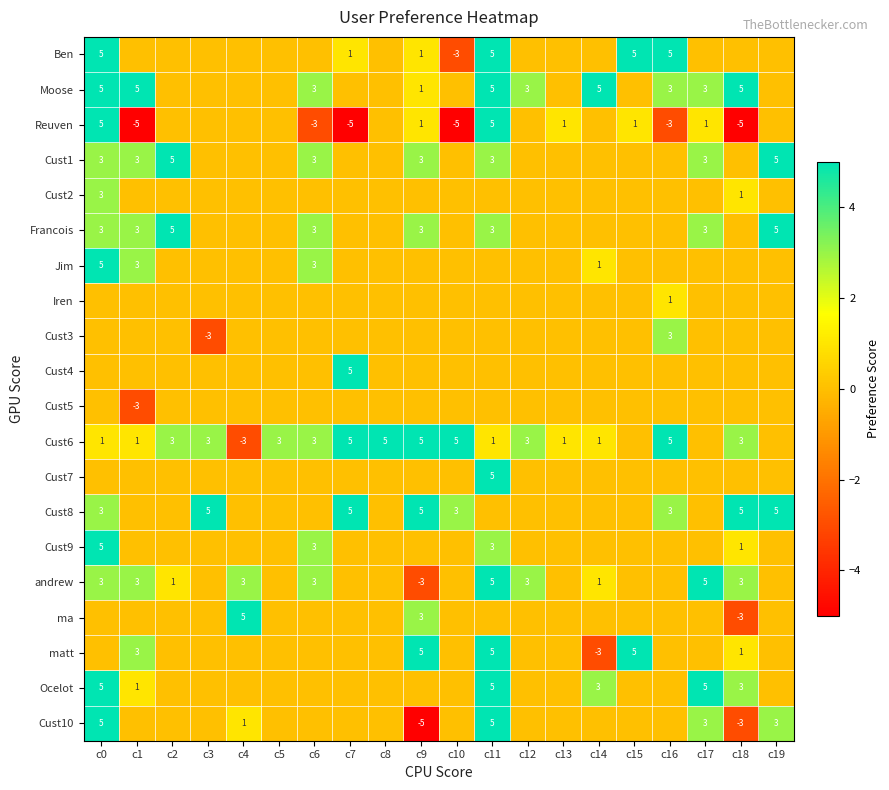

What is the sum of the Jim values at c14 and c0?

6